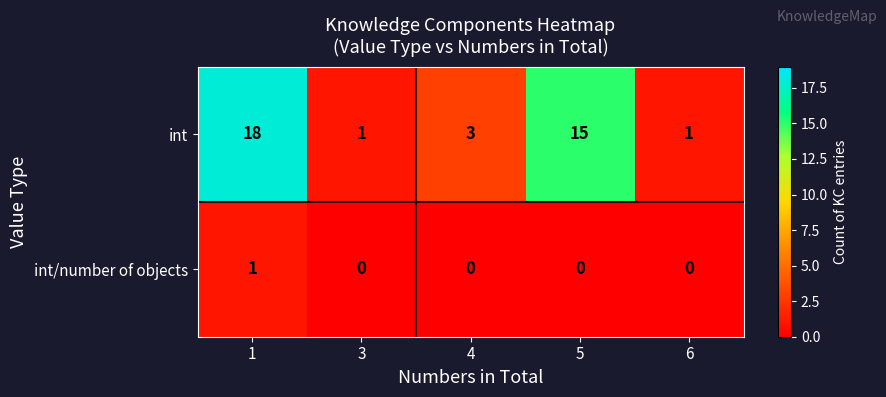

Reading right to left, list all the values displayed in this chart.

int: 1	15	3	1	18
int/number of objects: 0	0	0	0	1